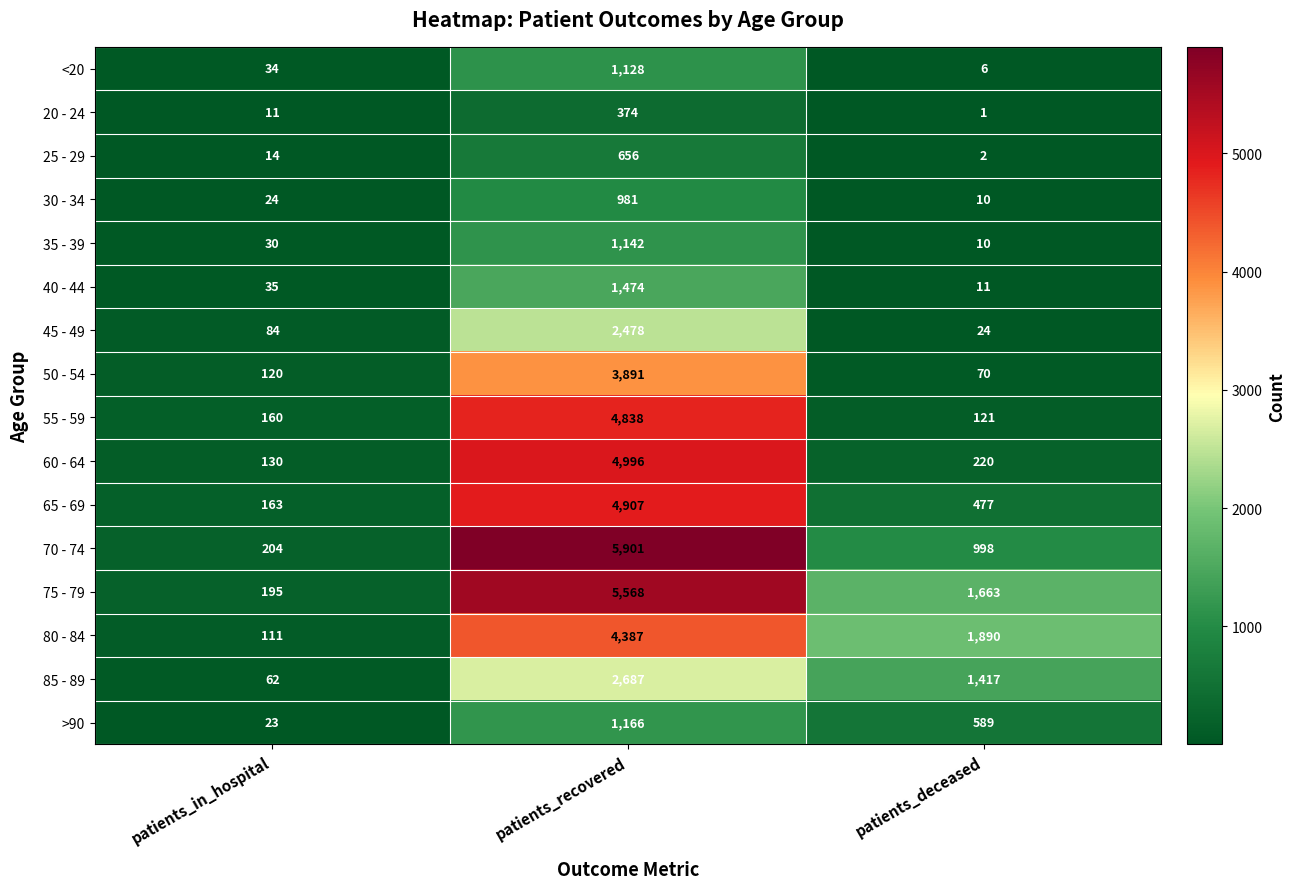

How many categories are shown in the chart?

3